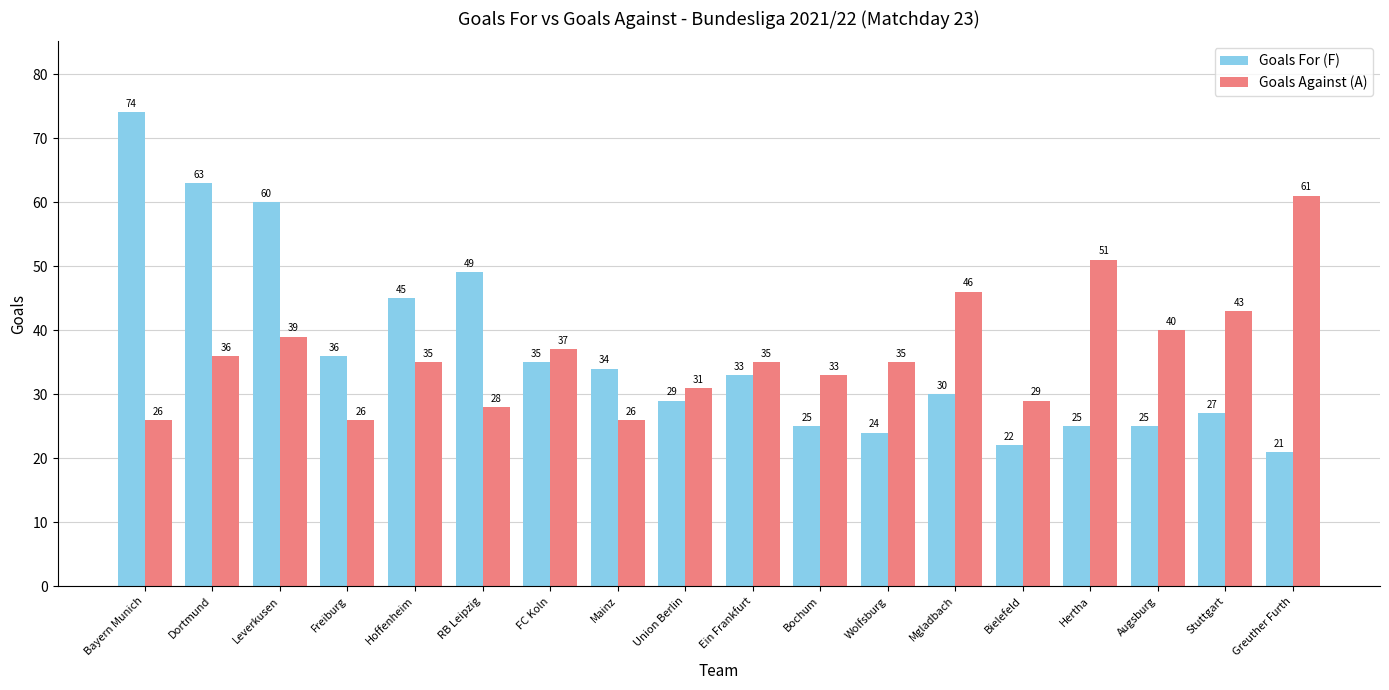

What position from the left is Bielefeld?

14